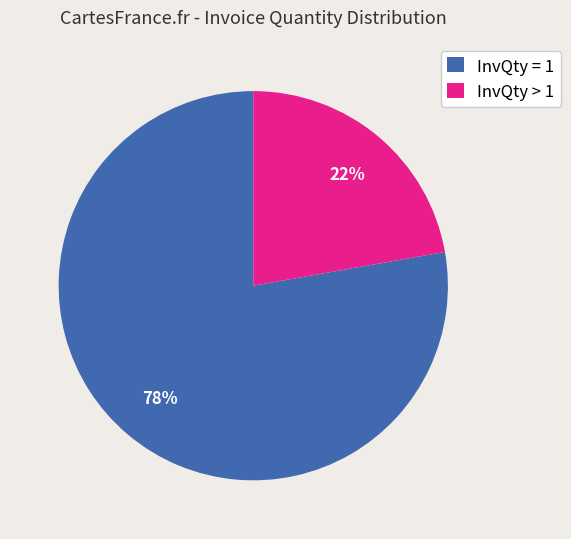

Does any single category account for the majority?

Yes